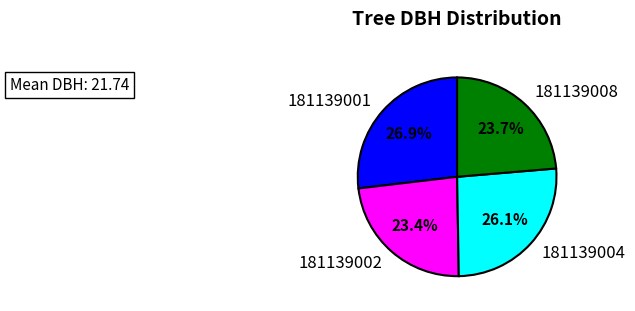

How many slices are in this pie chart?

4